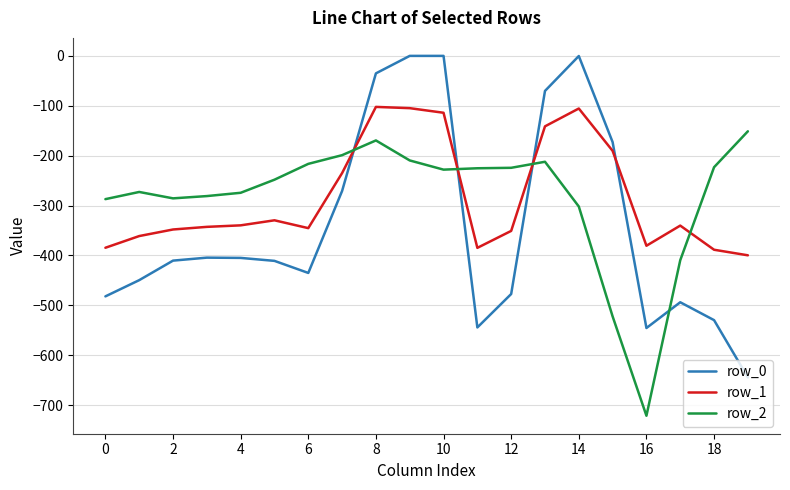

Rank the series by their maximum value, from lowest to highest.

row_2, row_1, row_0